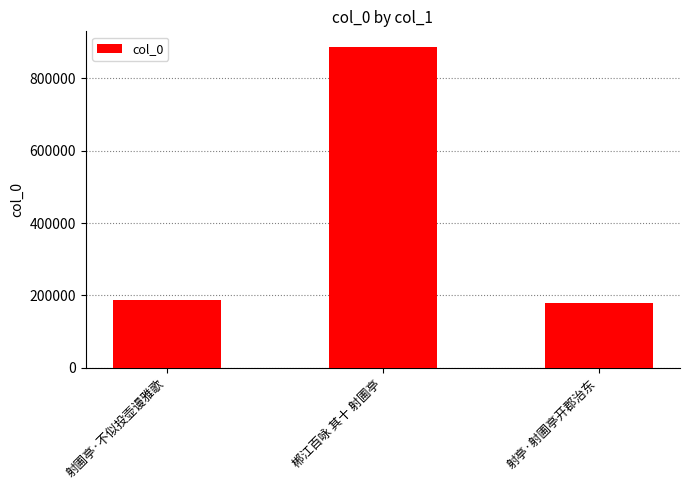

Is it true that the value at 郴江百咏 其十 射圃亭 is 886072?

True